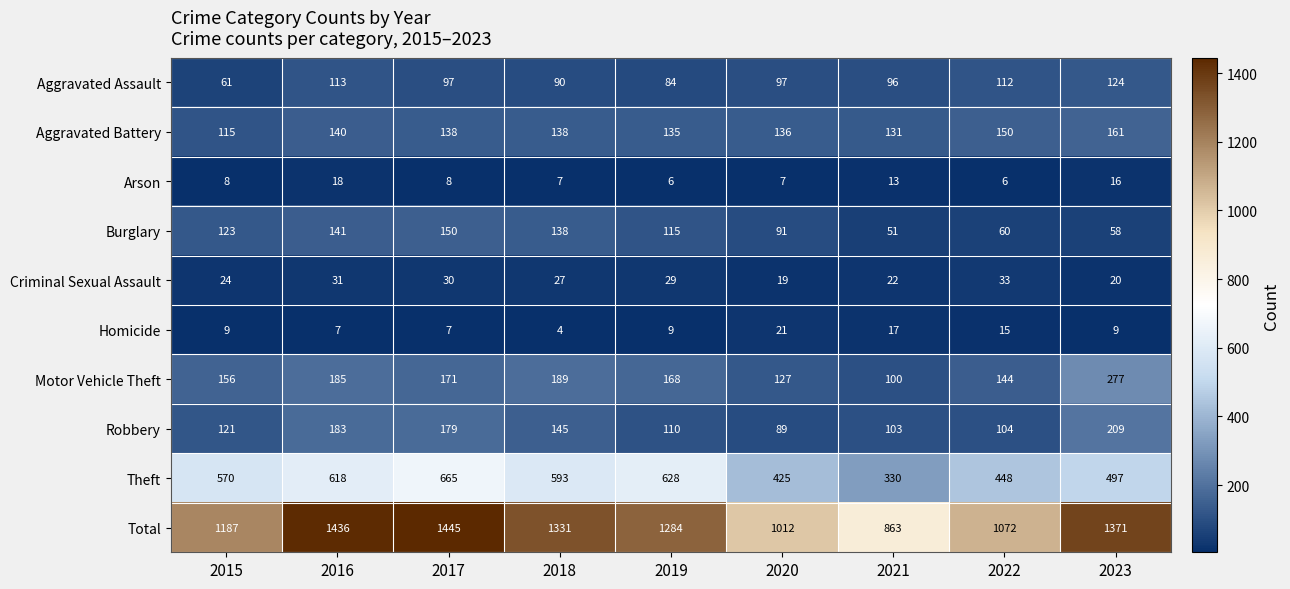

The Theft series shows 212 at 2017. True or false?

False